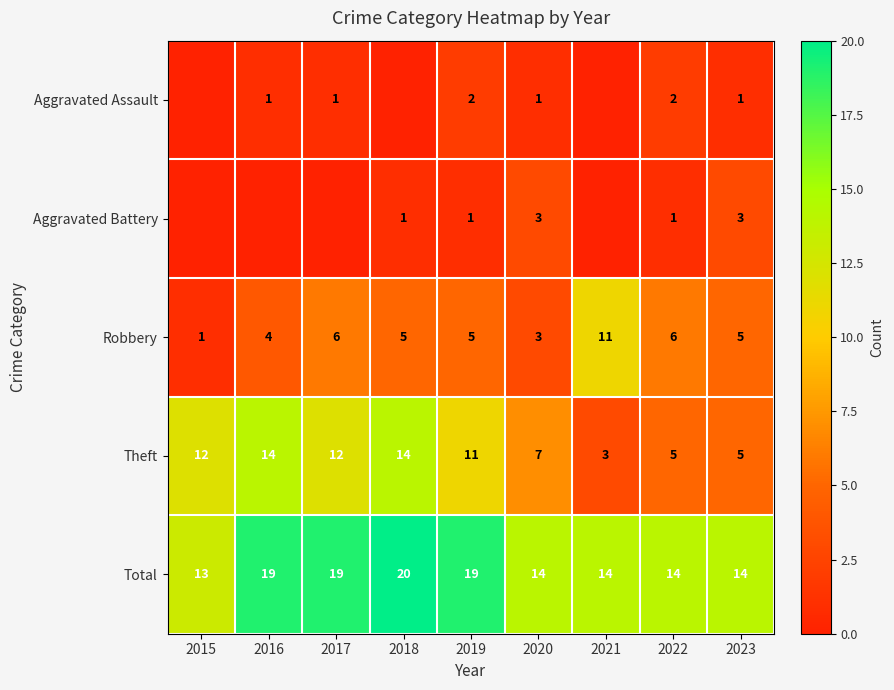

Where does the Theft series first go above 11?

2015